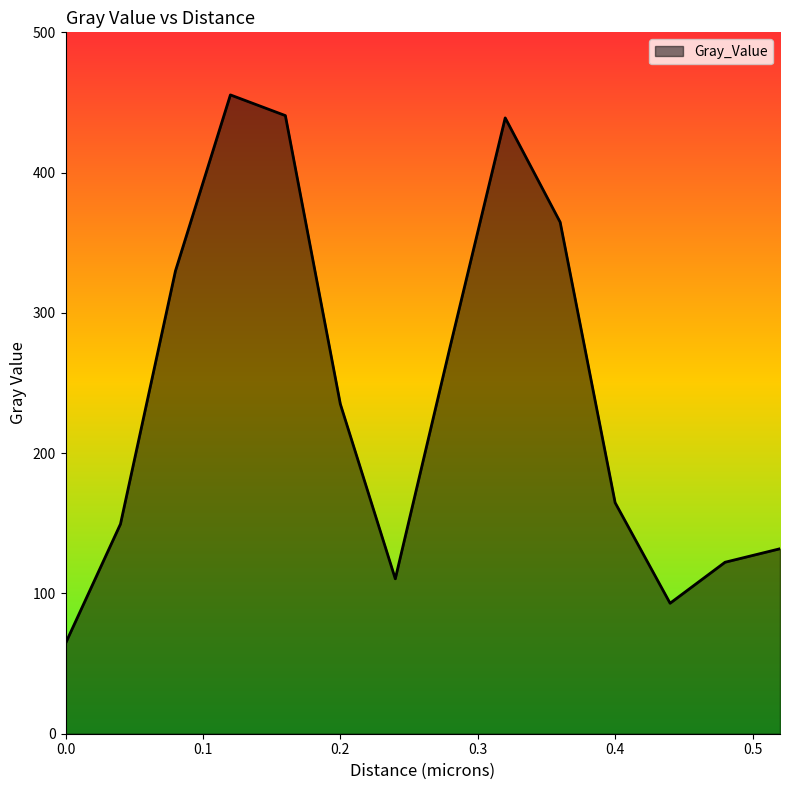

What is the minimum value shown in the chart?

64.4